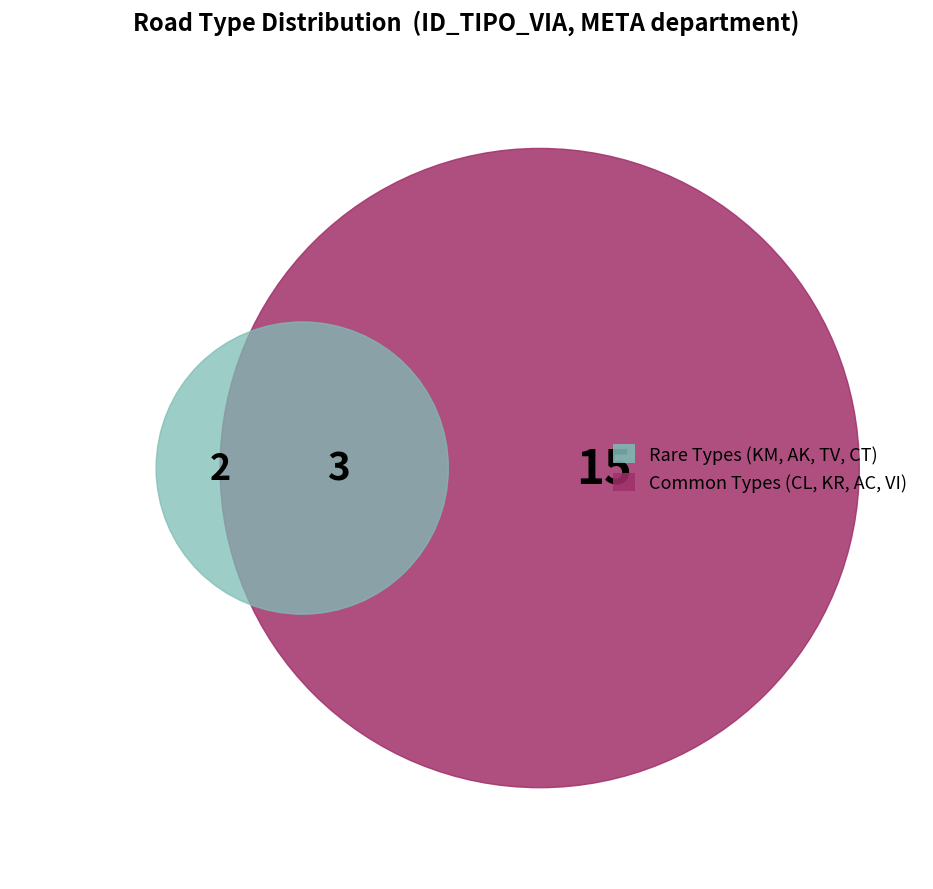

Combined, do VI and KR account for over 50%?

No